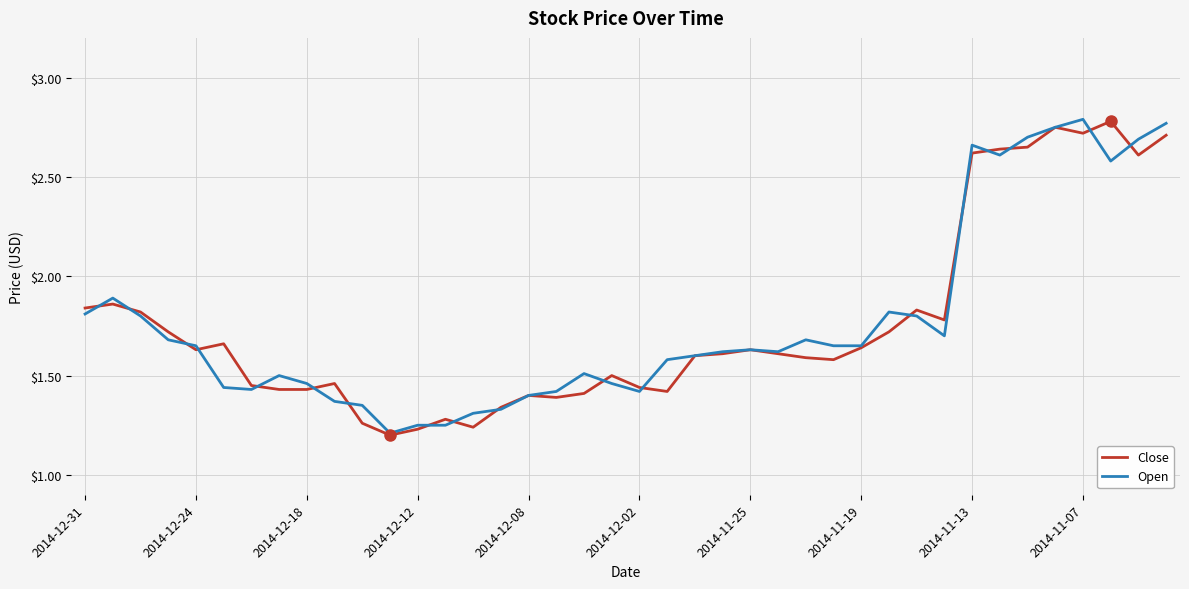

Reading right to left, what are all the values shown in this chart?

Close: 2.7	2.6	2.8	2.7	2.8	2.6	2.6	2.6	1.8	1.8	1.7	1.6	1.6	1.6	1.6	1.6	1.6	1.6	1.4	1.4	1.5	1.4	1.4	1.4	1.3	1.2	1.3	1.2	1.2	1.3	1.5	1.4	1.4	1.4	1.7	1.6	1.7	1.8	1.9	1.8
Open: 2.8	2.7	2.6	2.8	2.8	2.7	2.6	2.7	1.7	1.8	1.8	1.6	1.6	1.7	1.6	1.6	1.6	1.6	1.6	1.4	1.5	1.5	1.4	1.4	1.3	1.3	1.2	1.2	1.2	1.4	1.4	1.5	1.5	1.4	1.4	1.6	1.7	1.8	1.9	1.8